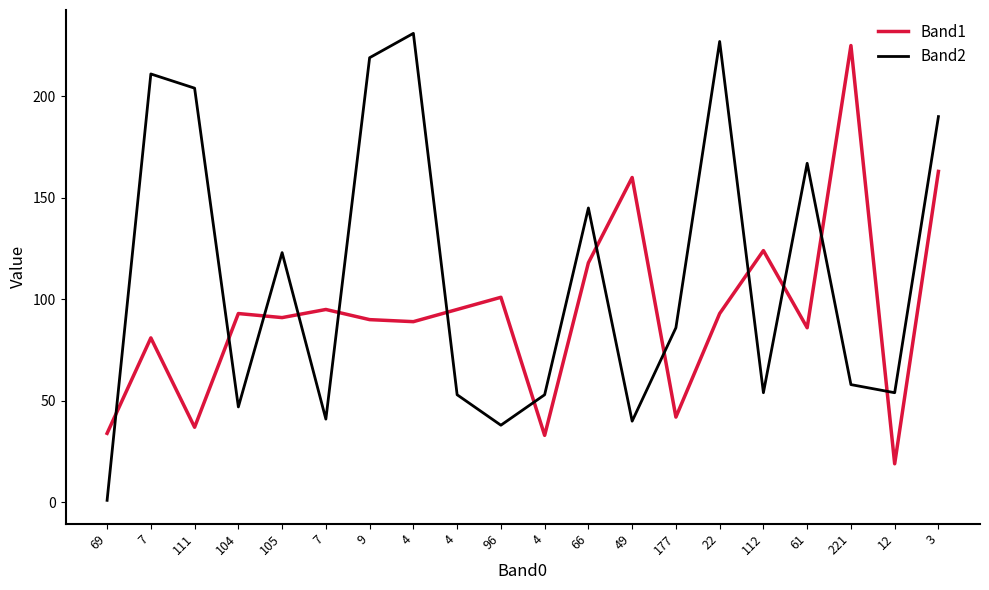

What is the average value of the Band2 series?

112